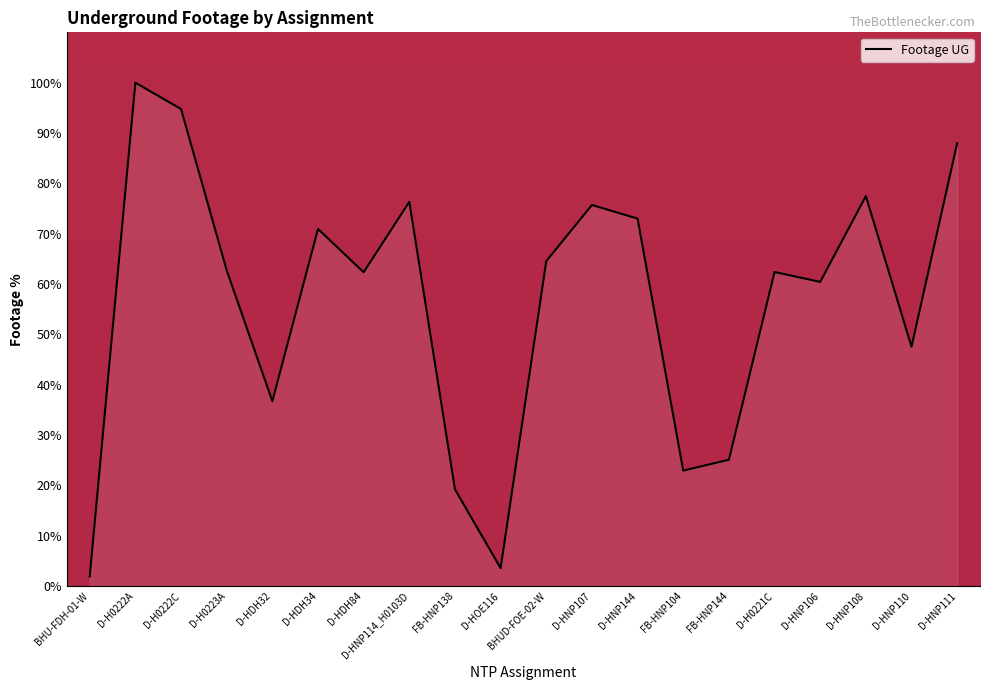

The chart shows a value of 154.8 at D-H0222A. True or false?

False